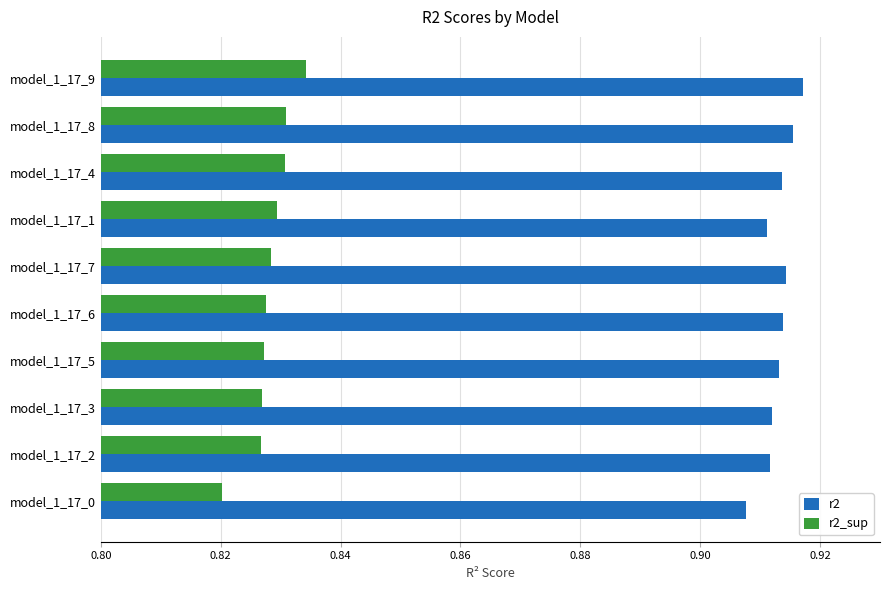

True or false: r2 has a value of 0.6 at model_1_17_5.

False